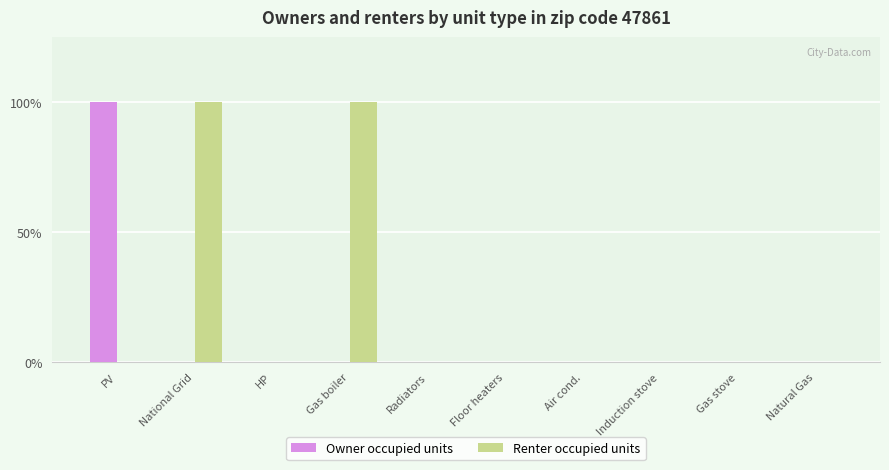

At which label does Owner occupied units reach its peak?

PV